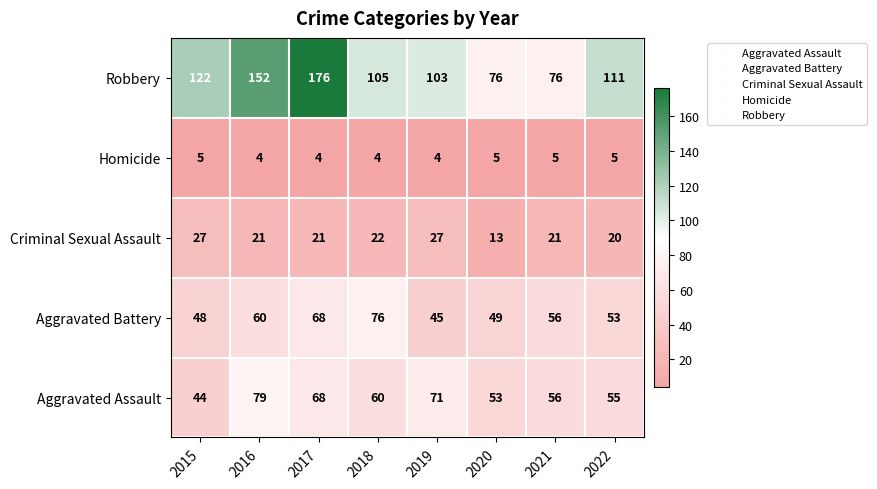

Where does the Robbery series first go above 111?

2015